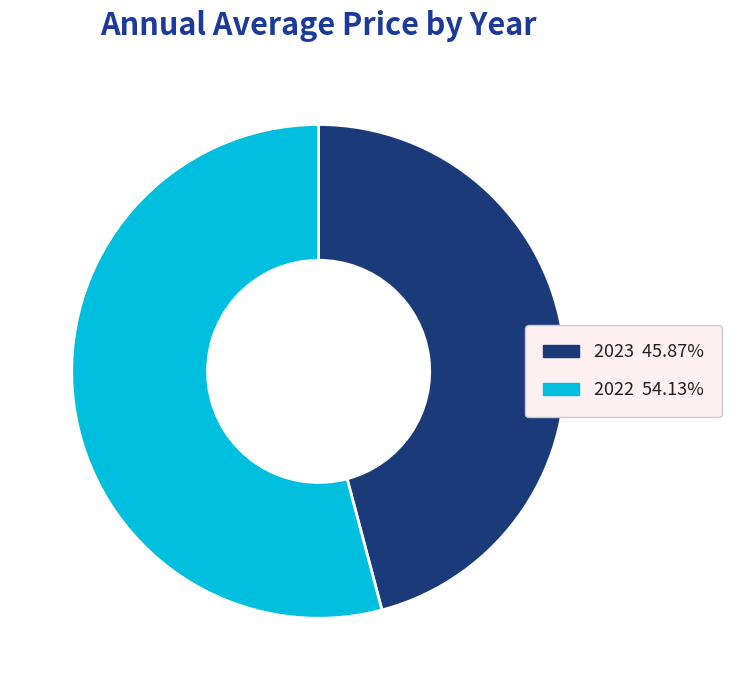

Is 2022 54.13% the majority of the pie?

Yes